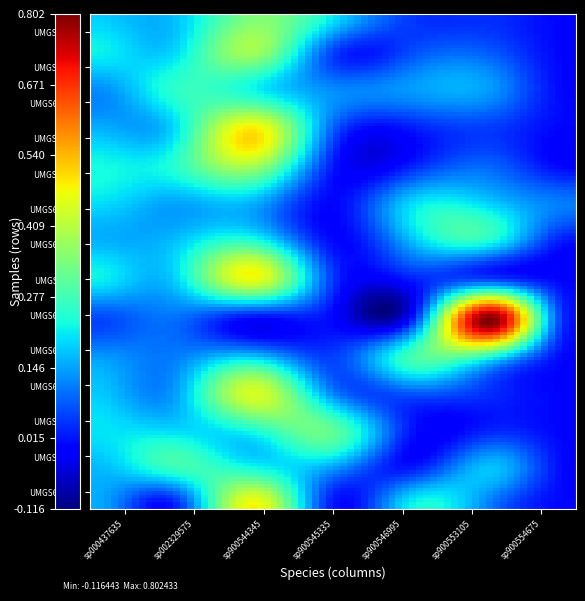

How many distinct data groups are displayed?

14